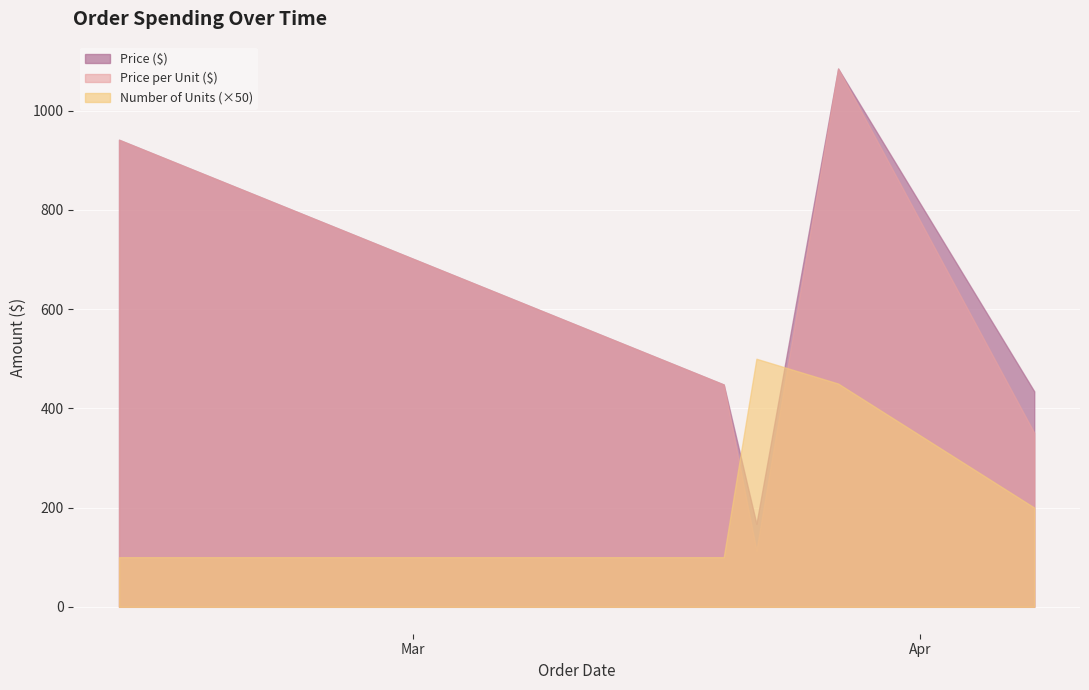

True or false: Price ($) and Price per Unit ($) cross at least once.

False